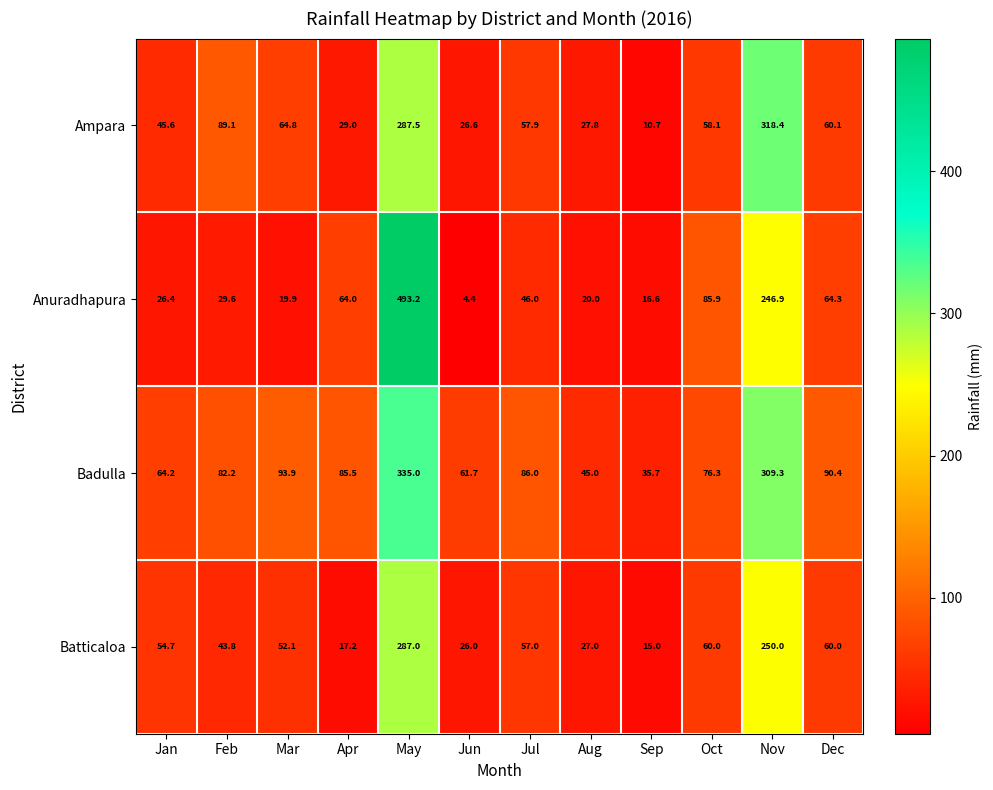

What is the difference between the highest and lowest values at Feb?

59.5